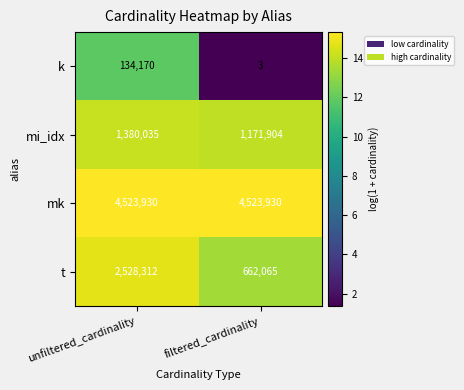

Where is k nearest to the value 67086?

filtered_cardinality